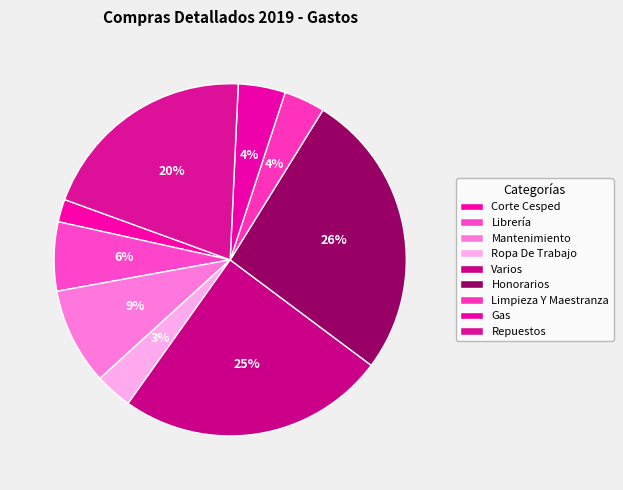

Is it true that Honorarios is 26% of the pie?

True